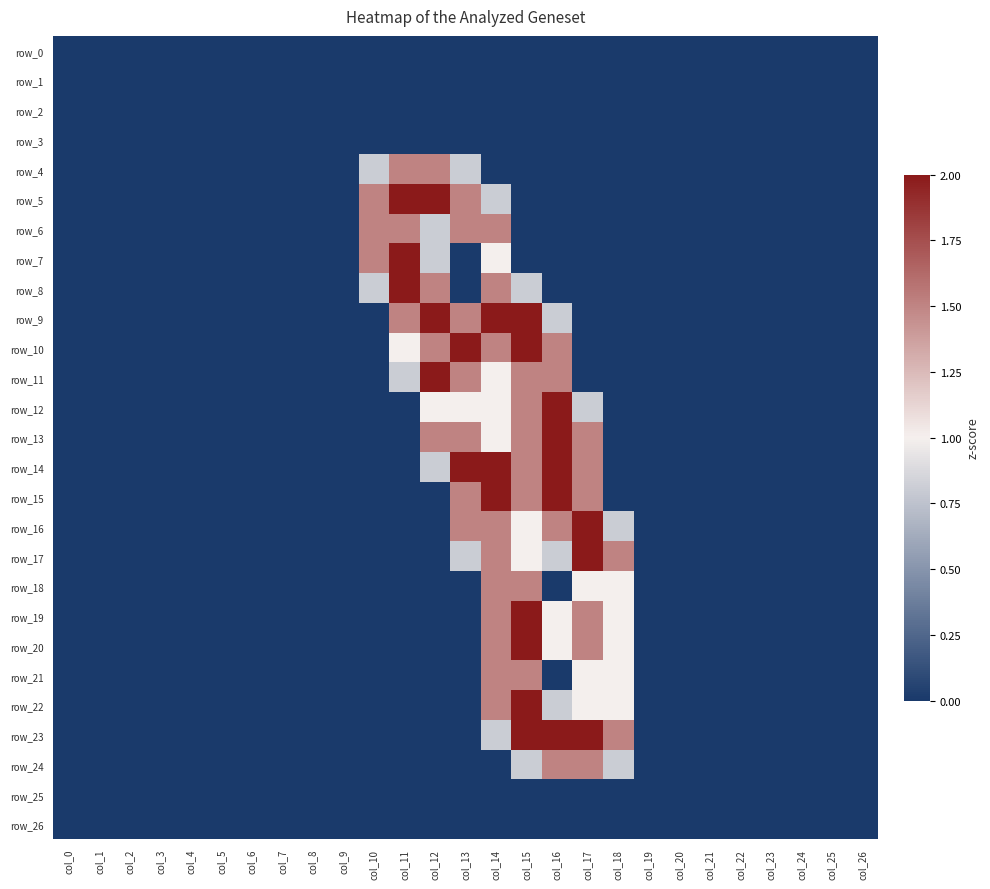

What is the total value across all series at col_12?

15.4